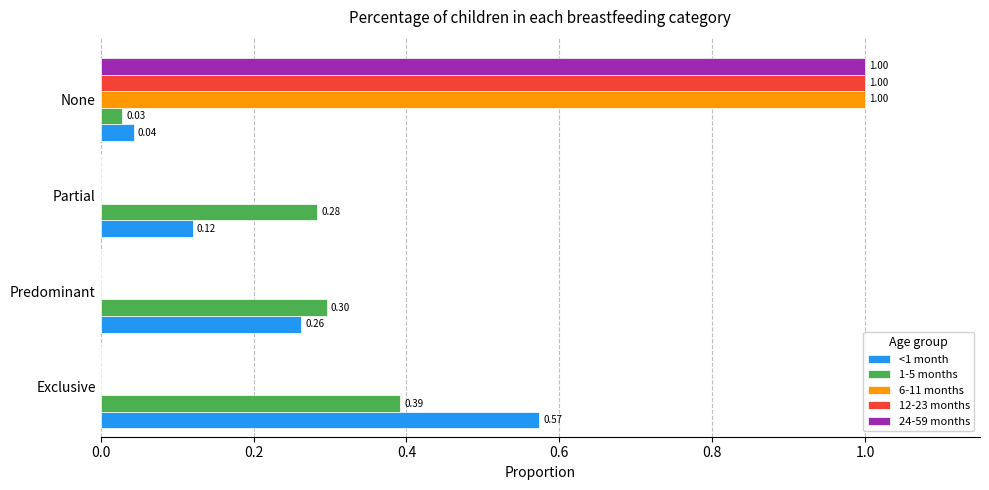

Which series changed the most between Exclusive and Predominant?

<1 month